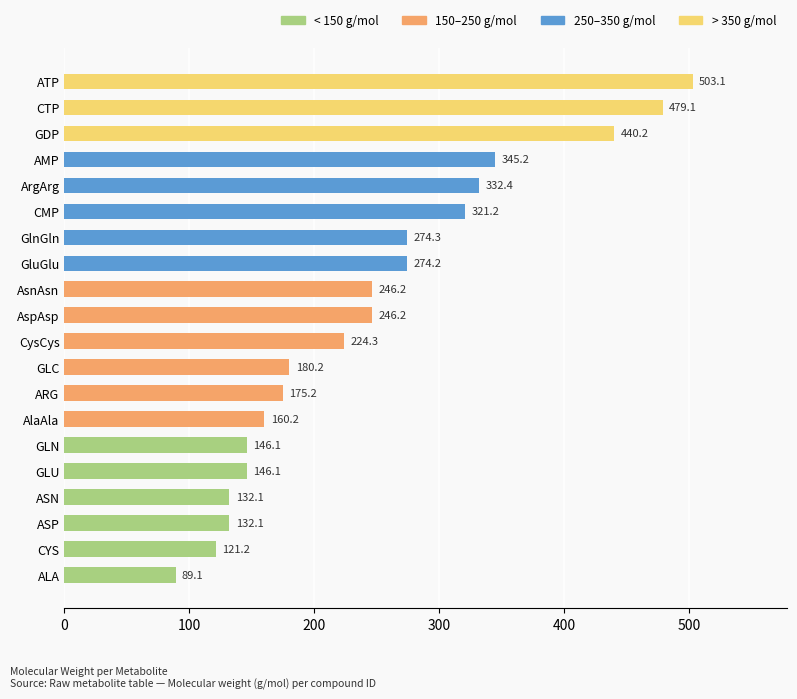

Reading top to bottom, extract all data points from this chart.

503.1	479.1	440.2	345.2	332.4	321.2	274.3	274.2	246.2	246.2	224.3	180.2	175.2	160.2	146.1	146.1	132.1	132.1	121.2	89.1